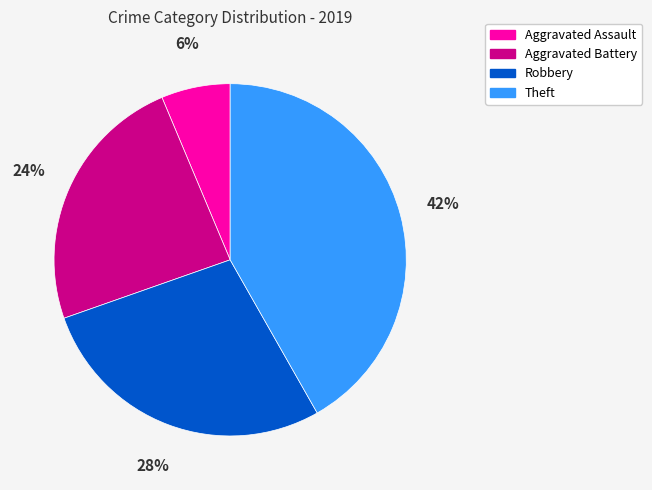

To the nearest percent, what is the combined percentage of Aggravated Assault and Robbery?

34%